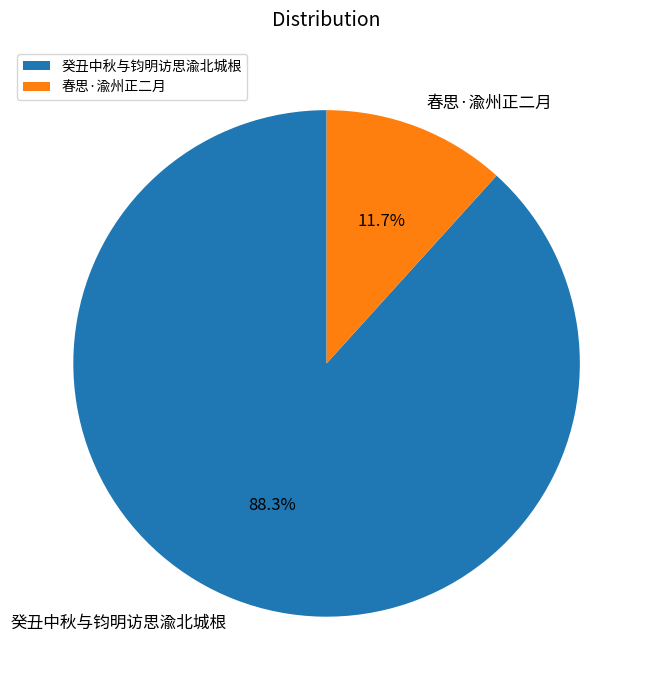

To the nearest percent, what is the combined percentage of 春思·渝州正二月 and 癸丑中秋与钧明访思渝北城根?

100%